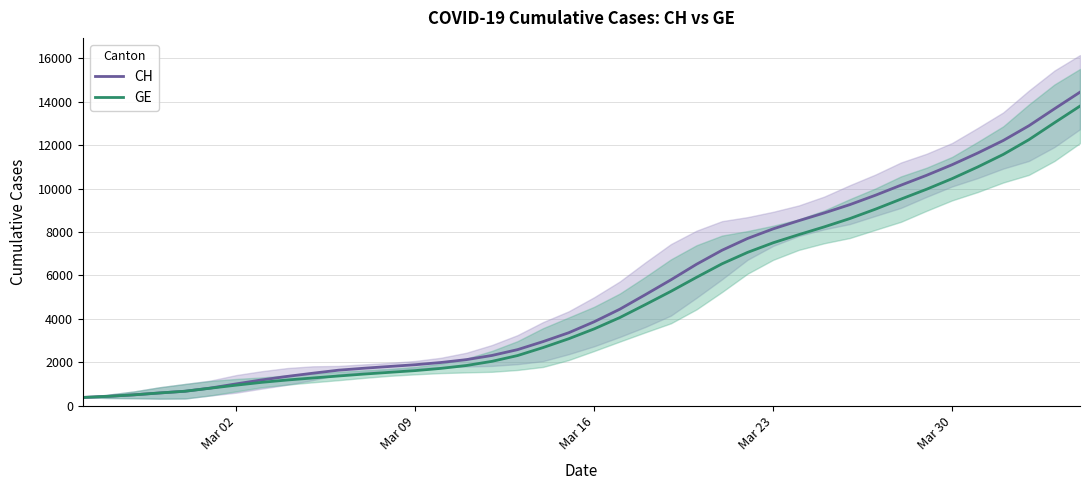

What is the smallest value displayed?

375.0